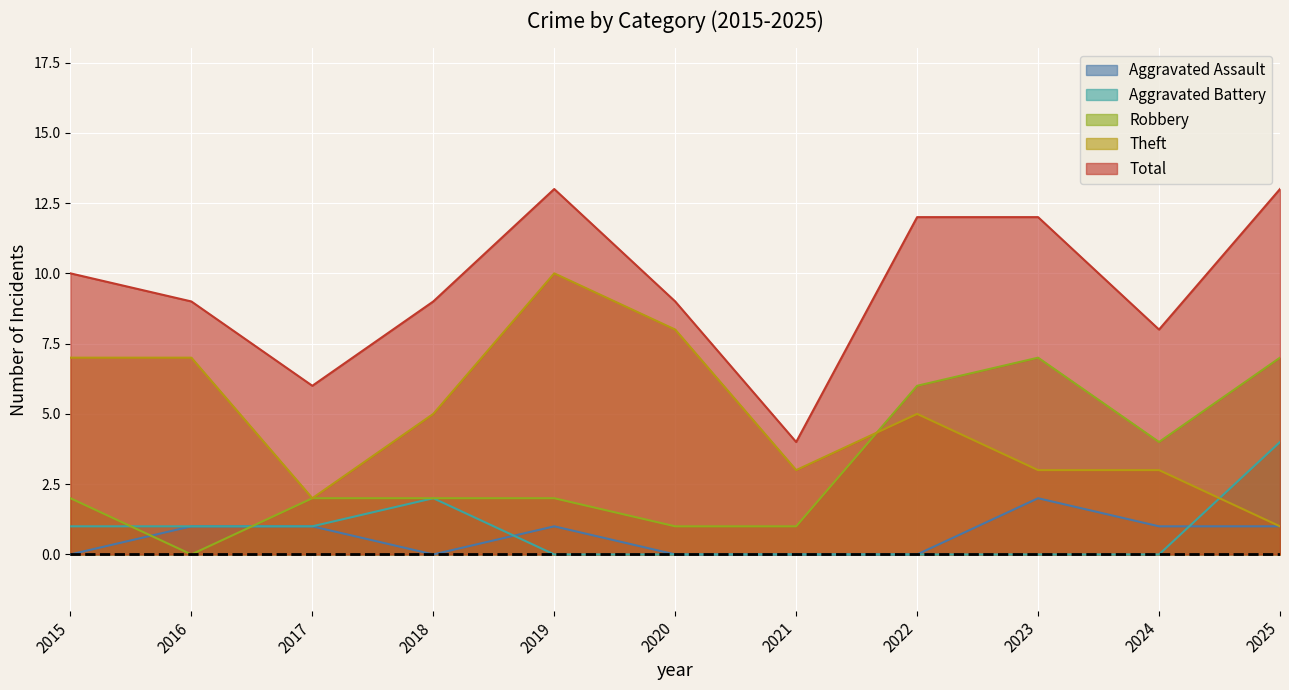

Is it true that Total equals 6 at 2021?

False